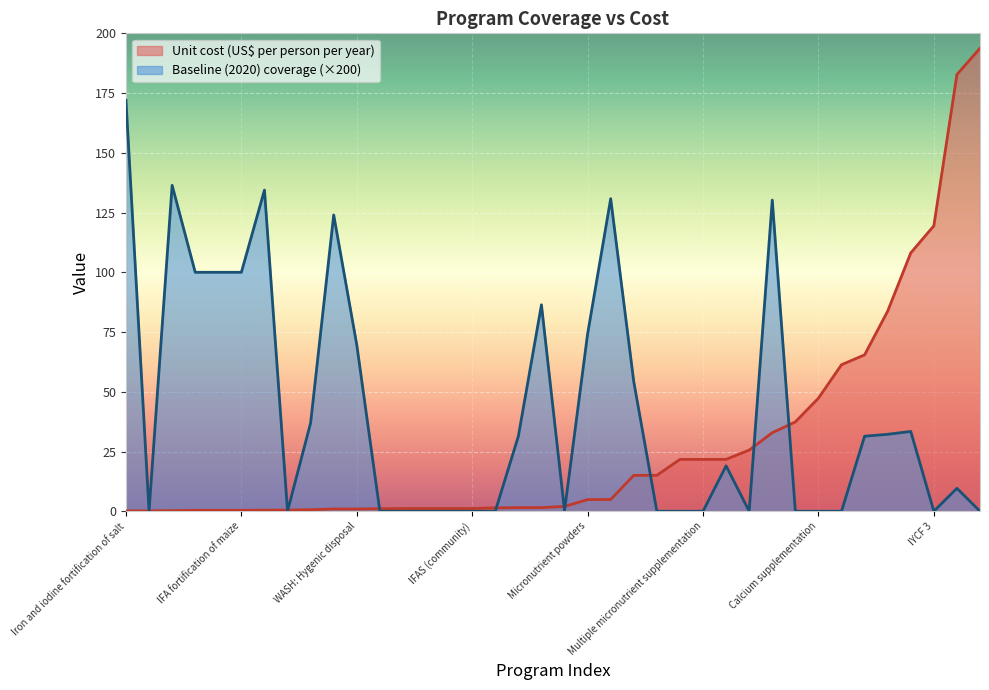

How many series are shown in this chart?

2